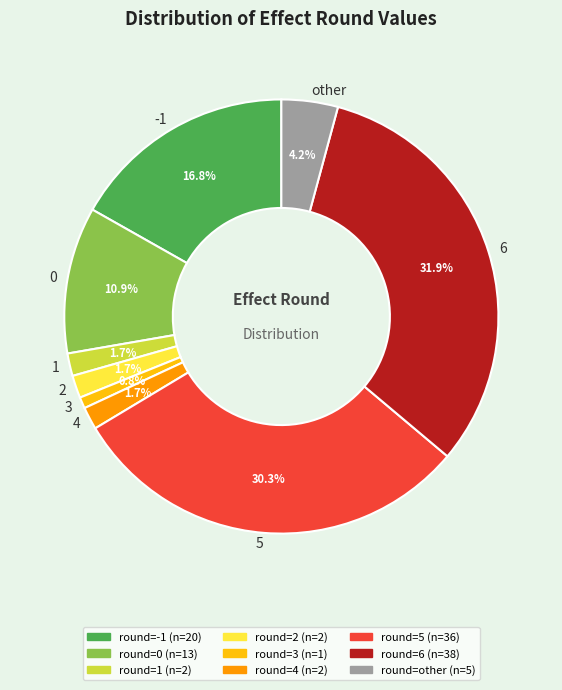

Which slice is the smallest?

3